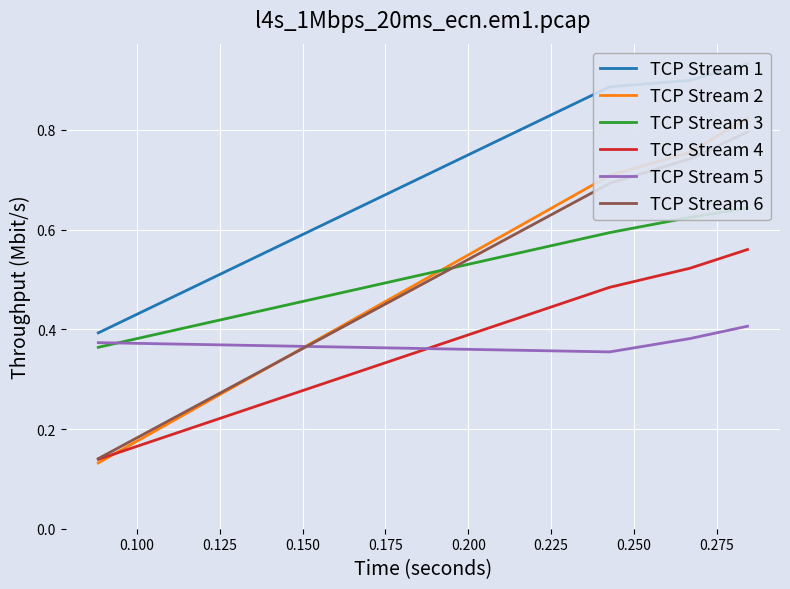

True or false: TCP Stream 6 and TCP Stream 4 cross at least once.

False